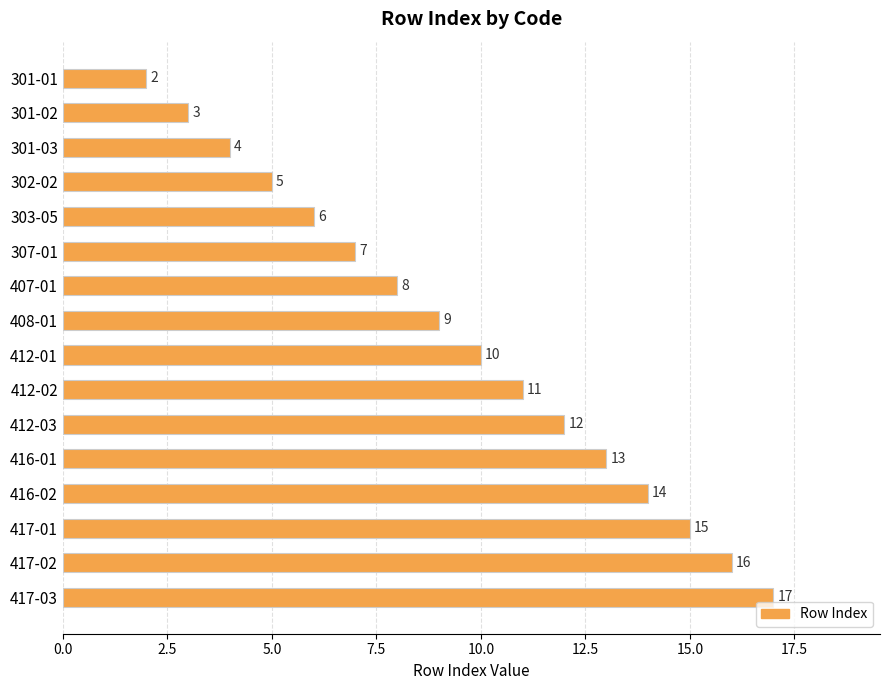

Approximately how many times larger is the value at 408-01 compared to 412-02?

0.8